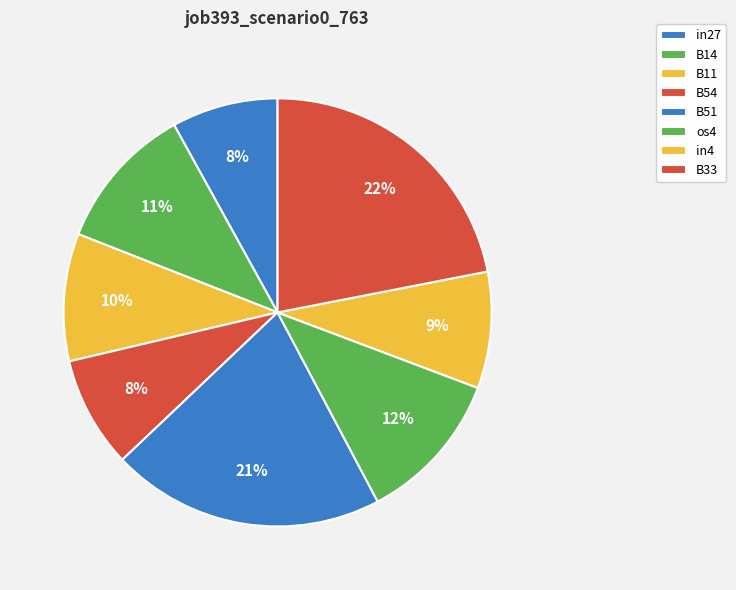

Which category has the smallest portion of the pie?

in27